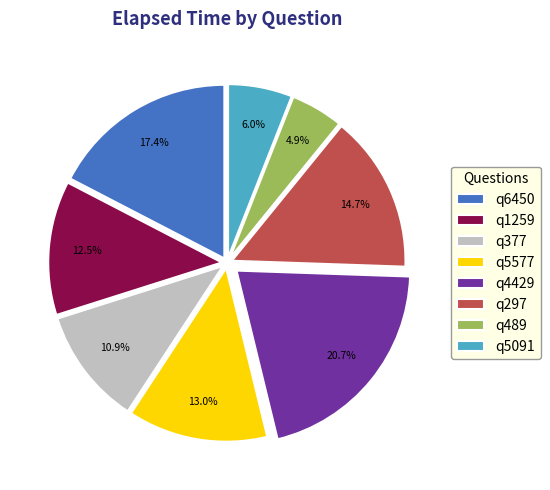

How many segments does this pie chart have?

8